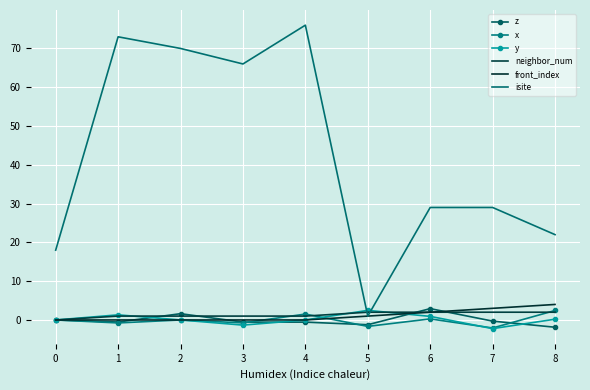

True or false: isite has more than 2 points higher than both neighbors.

False